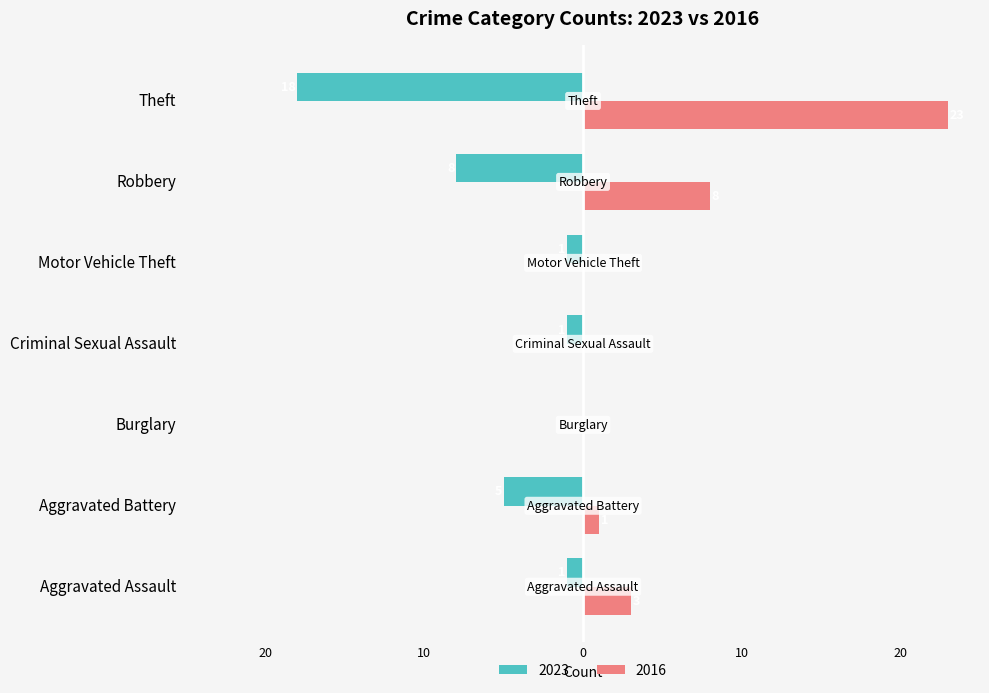

Which series has the largest range (max minus min)?

2016